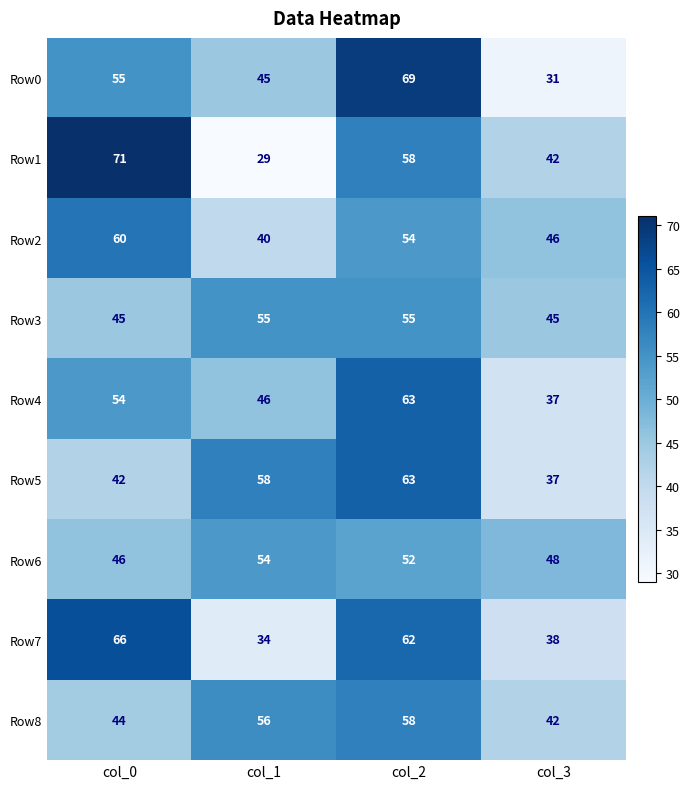

How many Row8 values are between 44 and 58?

3